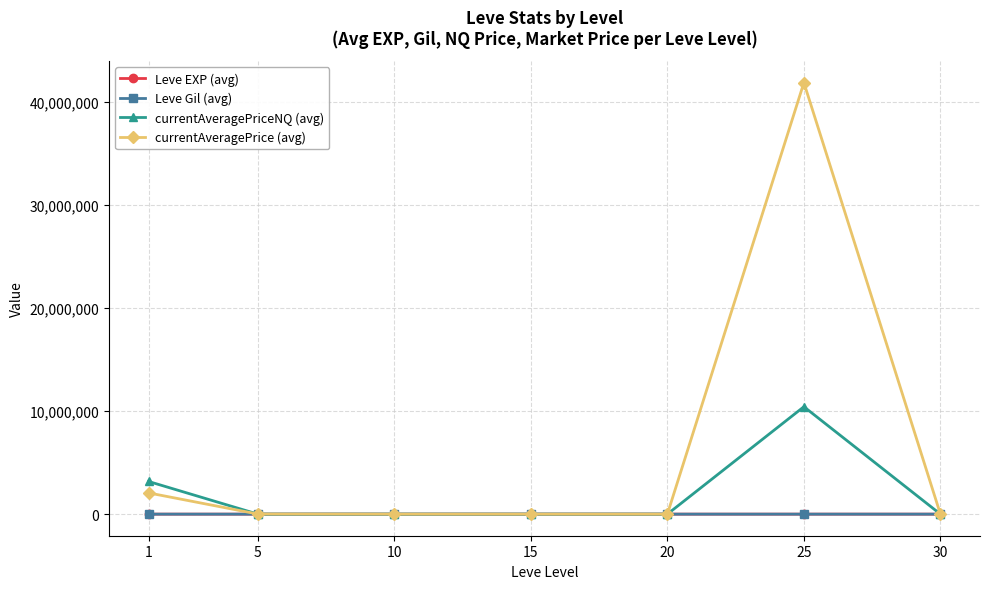

How many intersections are there between Leve Gil (avg) and currentAveragePriceNQ (avg)?

3